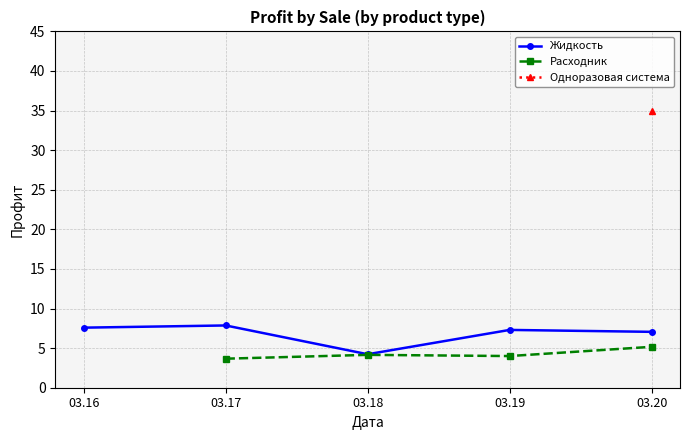

True or false: Одноразовая система and Жидкость intersect in this chart.

False